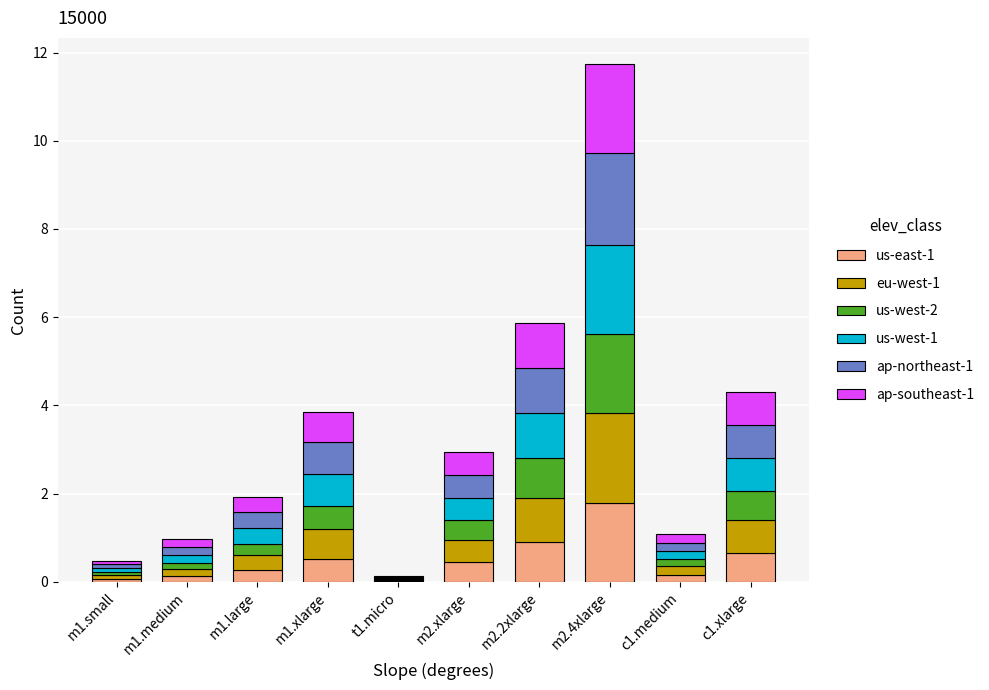

Is it true that us-east-1 equals 0.9 at m2.2xlarge?

True